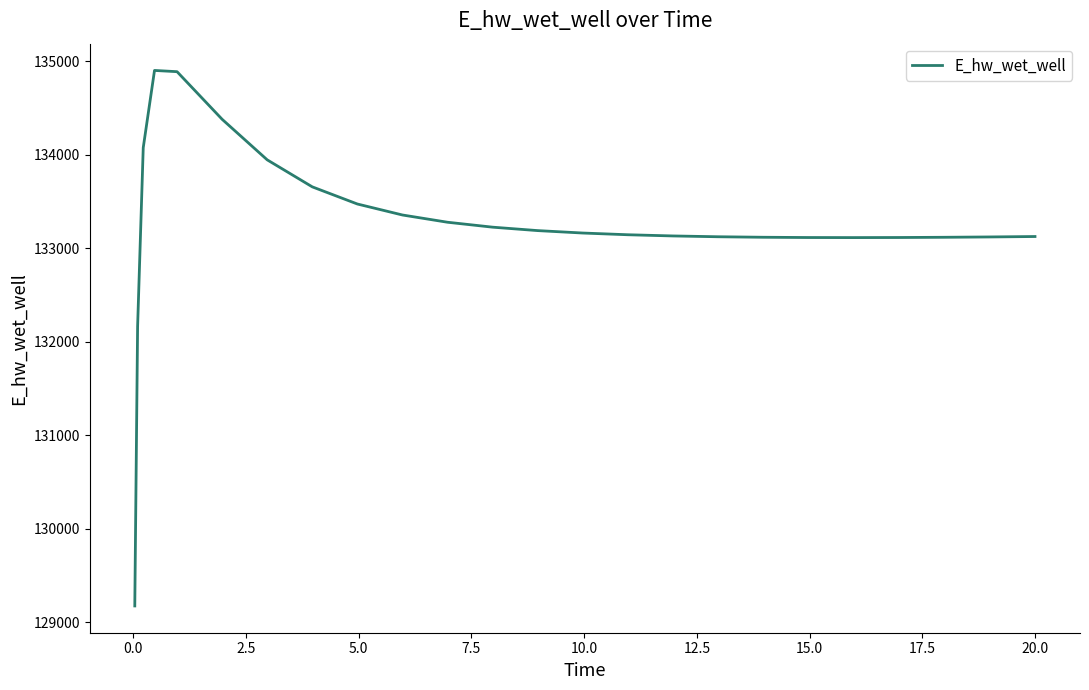

What is the difference between the maximum and minimum values?

5729.1